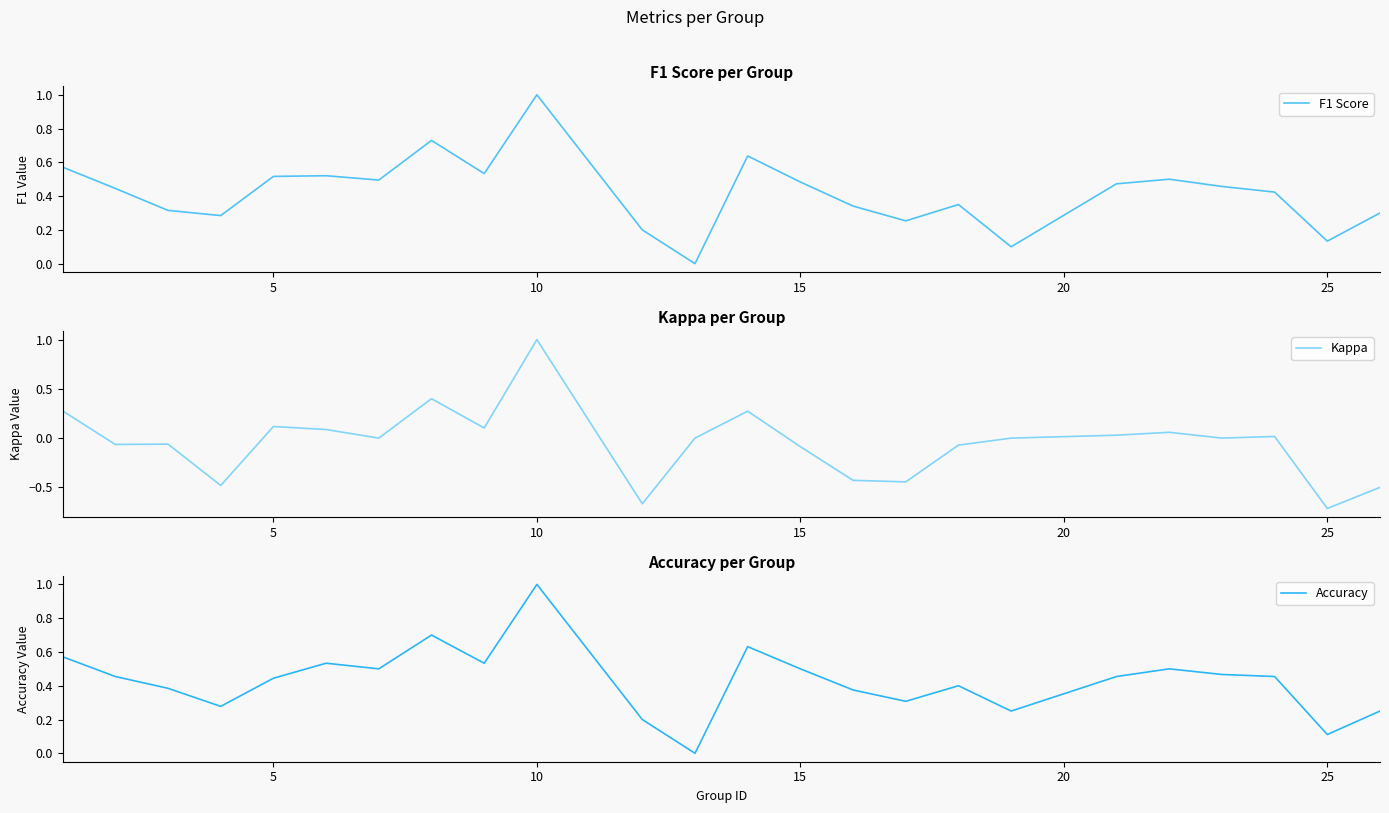

Count the F1 Score values in the range 0 to 1.

24